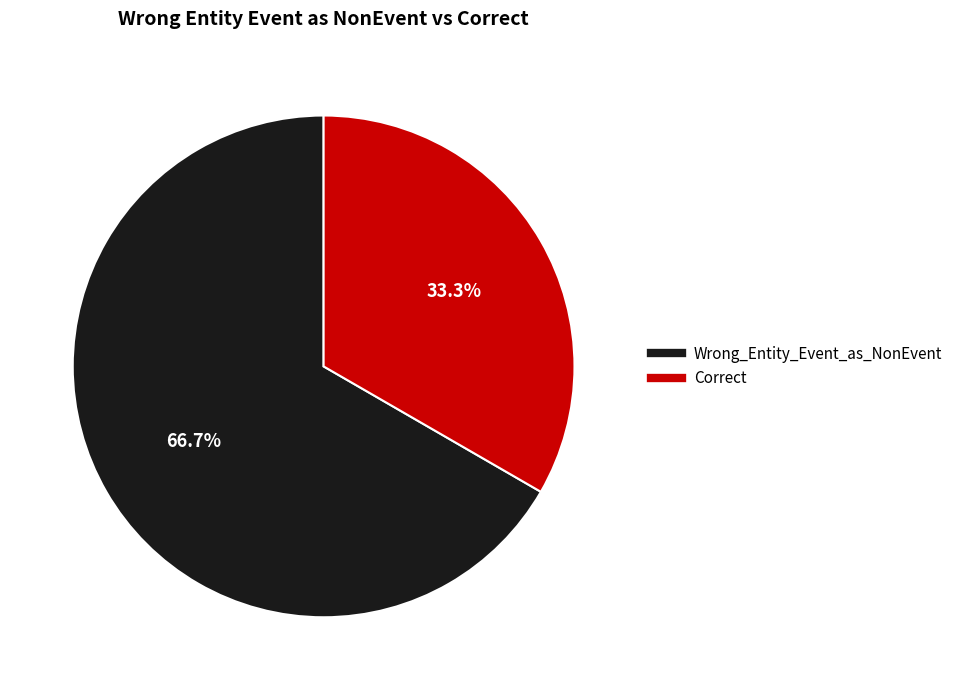

Which has a higher value, Correct or Wrong_Entity_Event_as_NonEvent?

Wrong_Entity_Event_as_NonEvent